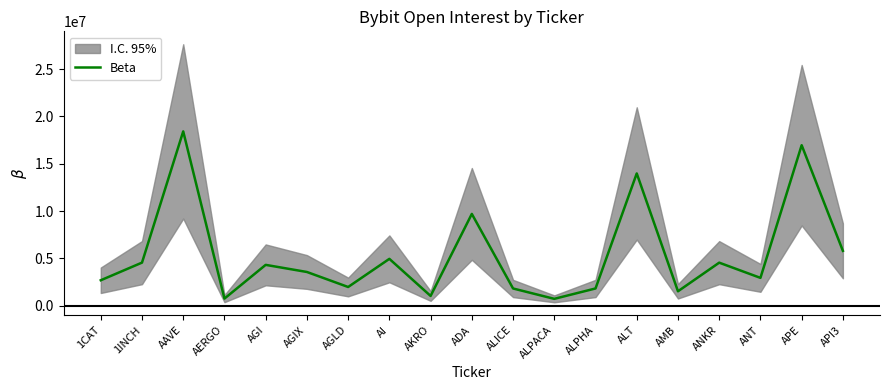

What is the greatest value displayed?

18411883